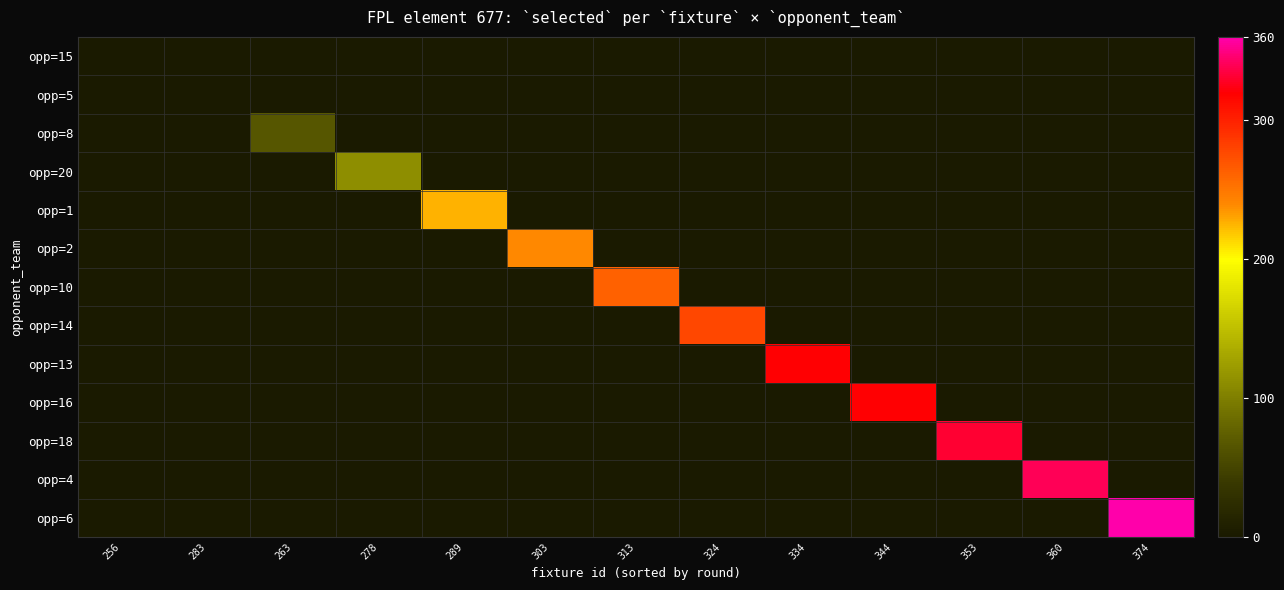

Reading left to right, list all the values displayed in this chart.

opp=15: 256=0	283=0	263=0	278=0	289=0	303=0	313=0	324=0	334=0	344=0	353=0	360=0	374=0
opp=5: 256=0	283=0	263=0	278=0	289=0	303=0	313=0	324=0	334=0	344=0	353=0	360=0	374=0
opp=8: 256=0	283=0	263=67	278=0	289=0	303=0	313=0	324=0	334=0	344=0	353=0	360=0	374=0
opp=20: 256=0	283=0	263=0	278=112	289=0	303=0	313=0	324=0	334=0	344=0	353=0	360=0	374=0
opp=1: 256=0	283=0	263=0	278=0	289=226	303=0	313=0	324=0	334=0	344=0	353=0	360=0	374=0
opp=2: 256=0	283=0	263=0	278=0	289=0	303=240	313=0	324=0	334=0	344=0	353=0	360=0	374=0
opp=10: 256=0	283=0	263=0	278=0	289=0	303=0	313=262	324=0	334=0	344=0	353=0	360=0	374=0
opp=14: 256=0	283=0	263=0	278=0	289=0	303=0	313=0	324=278	334=0	344=0	353=0	360=0	374=0
opp=13: 256=0	283=0	263=0	278=0	289=0	303=0	313=0	324=0	334=320	344=0	353=0	360=0	374=0
opp=16: 256=0	283=0	263=0	278=0	289=0	303=0	313=0	324=0	334=0	344=320	353=0	360=0	374=0
opp=18: 256=0	283=0	263=0	278=0	289=0	303=0	313=0	324=0	334=0	344=0	353=331	360=0	374=0
opp=4: 256=0	283=0	263=0	278=0	289=0	303=0	313=0	324=0	334=0	344=0	353=0	360=340	374=0
opp=6: 256=0	283=0	263=0	278=0	289=0	303=0	313=0	324=0	334=0	344=0	353=0	360=0	374=360